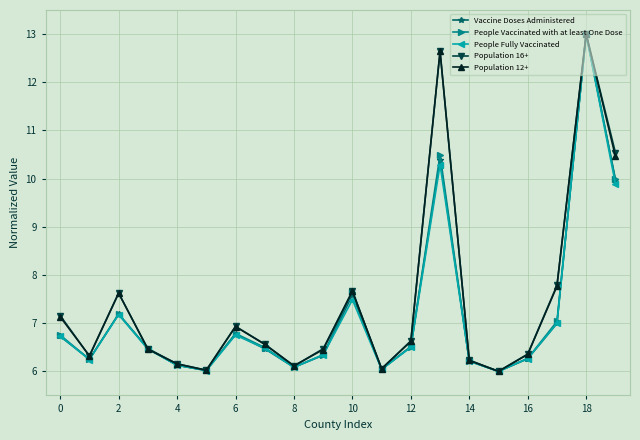

What is the difference between the second highest and minimum values in the Population 16+ series?

6.6